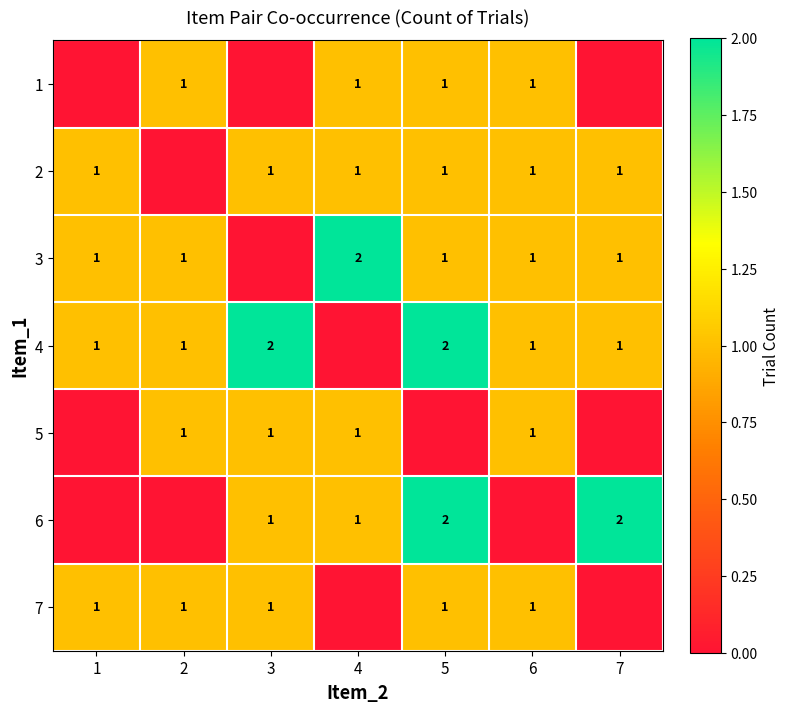

What is the difference between the highest and lowest values at 4?

2